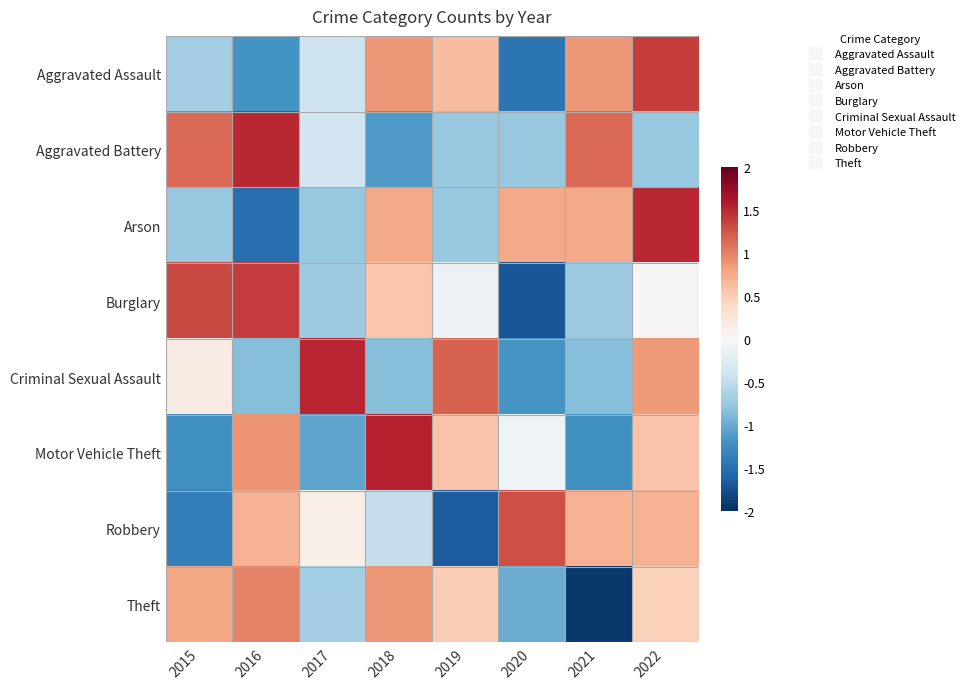

At 2018, list the series in order from largest to smallest.

Motor Vehicle Theft, Theft, Aggravated Assault, Arson, Burglary, Robbery, Criminal Sexual Assault, Aggravated Battery